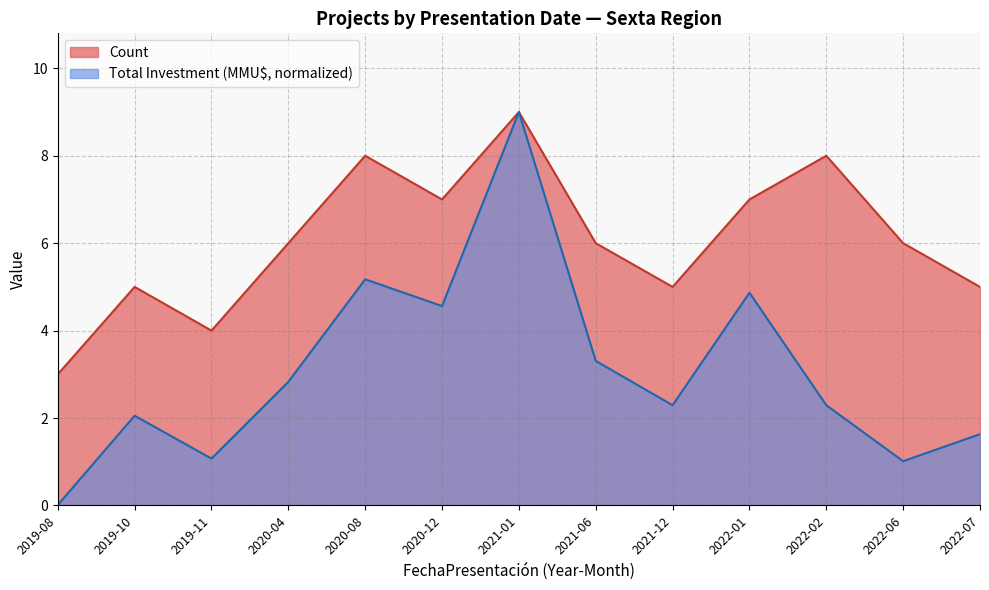

True or false: Total Investment (MMU$) and Count intersect in this chart.

False